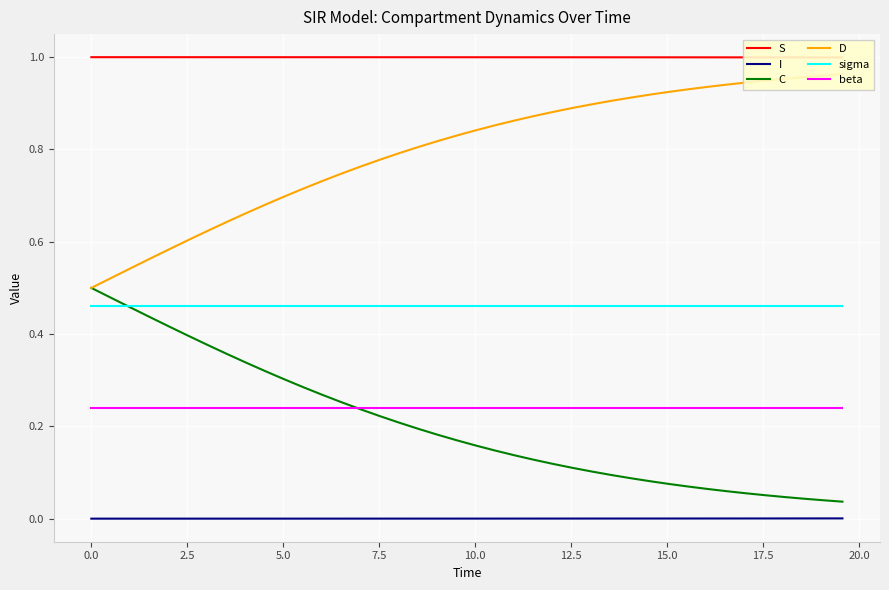

True or false: beta and sigma cross at least once.

False